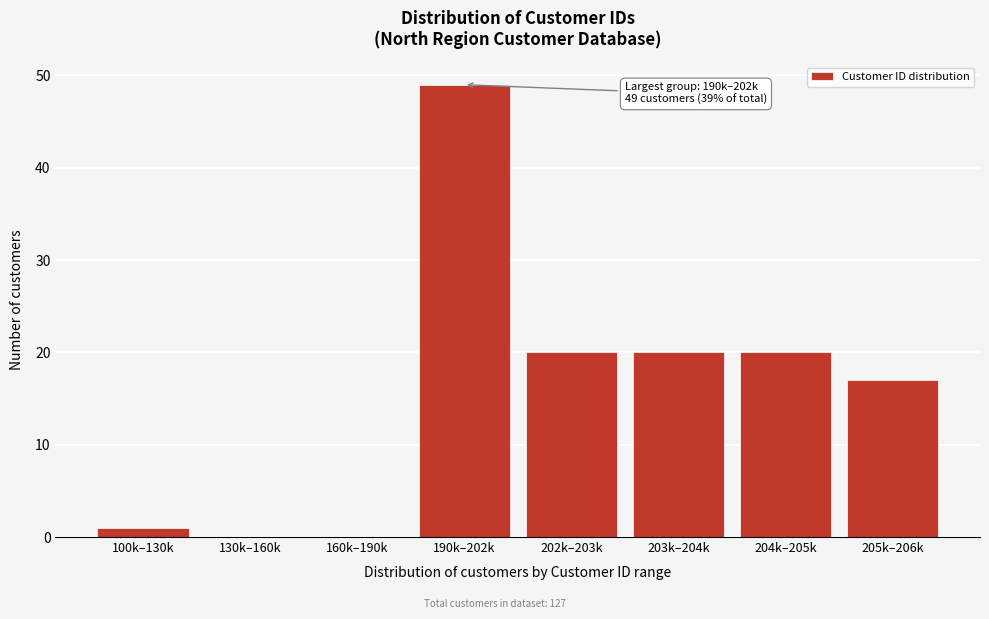

Reading left to right, list all the values displayed in this chart.

100k–130k=1	130k–160k=0	160k–190k=0	190k–202k=49	202k–203k=20	203k–204k=20	204k–205k=20	205k–206k=17